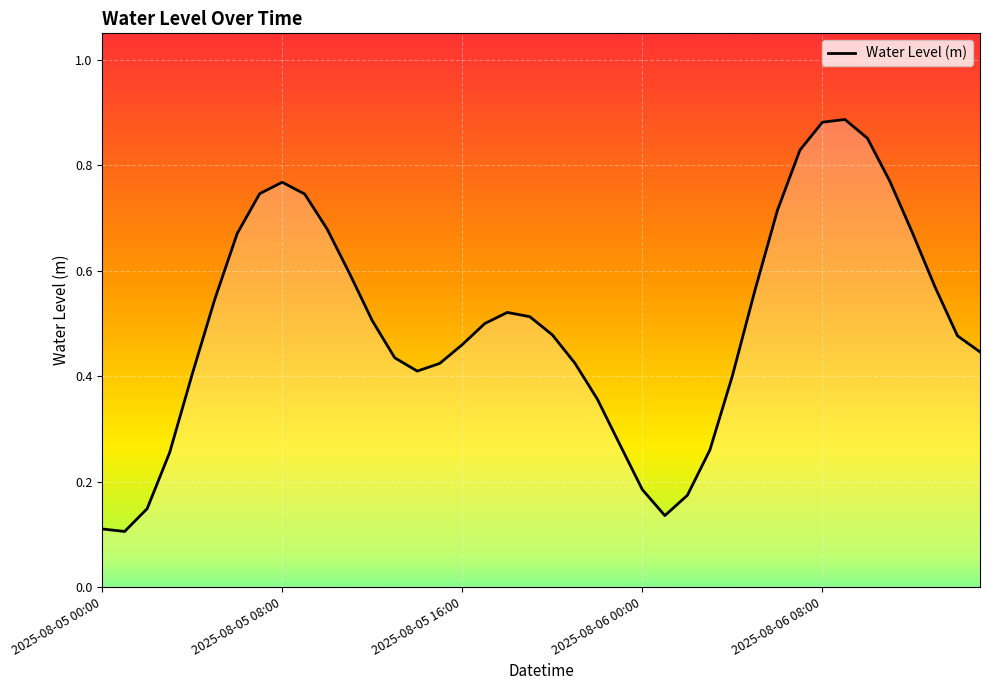

Reading left to right, what are all the values shown in this chart?

0.1	0.1	0.1	0.3	0.4	0.5	0.7	0.7	0.8	0.7	0.7	0.6	0.5	0.4	0.4	0.4	0.5	0.5	0.5	0.5	0.5	0.4	0.4	0.3	0.2	0.1	0.2	0.3	0.4	0.6	0.7	0.8	0.9	0.9	0.9	0.8	0.7	0.6	0.5	0.4